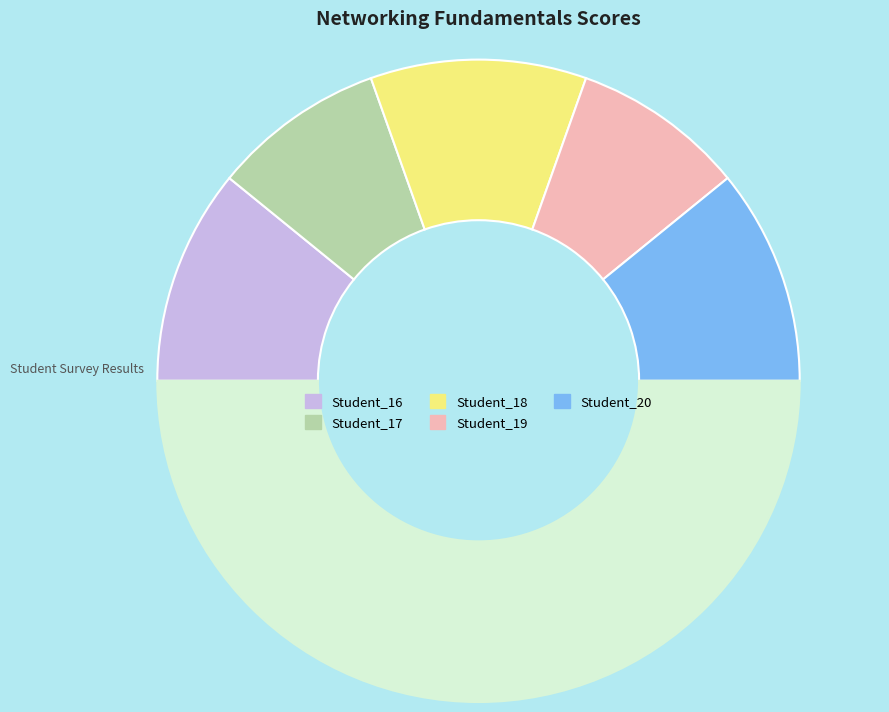

Count the number of slices in the pie.

6